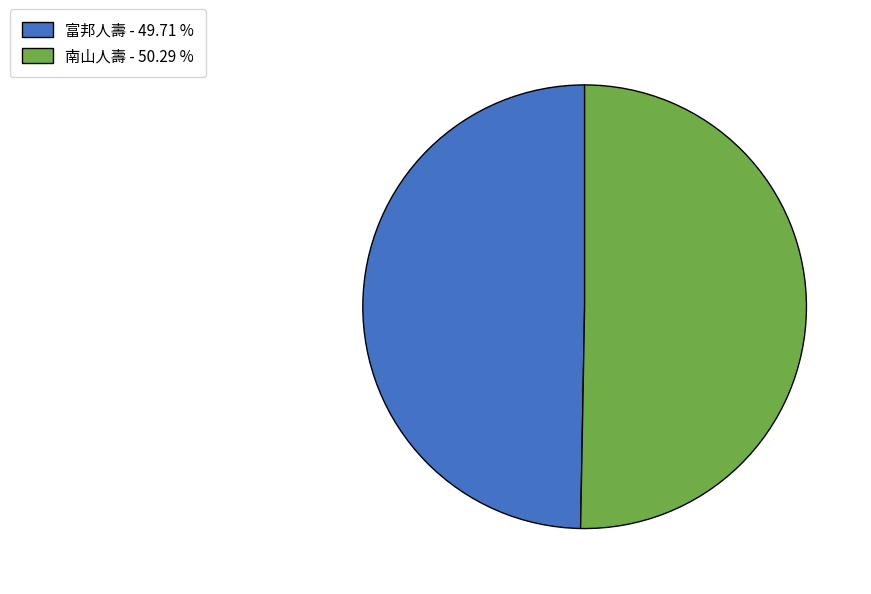

Is the sum of 富邦人壽 - 49.71 % and 南山人壽 - 50.29 % greater than half?

Yes